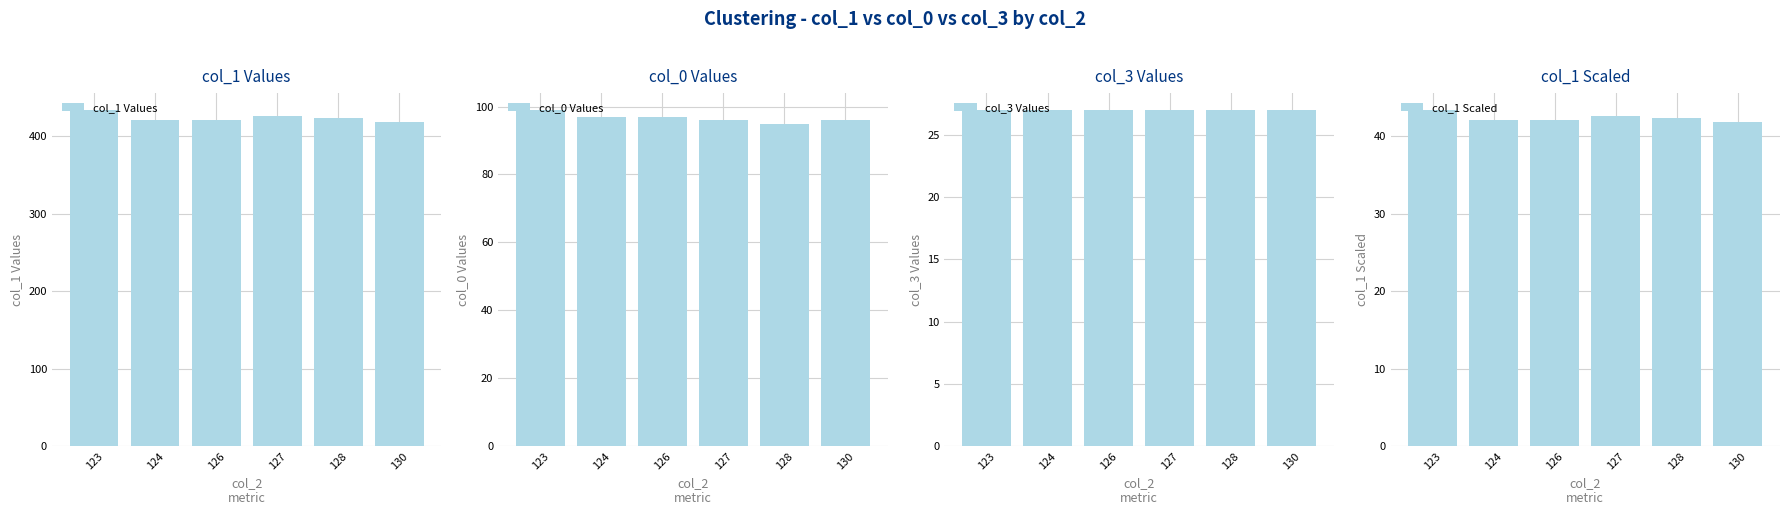

Reading left to right, extract all data points from this chart.

col_1 Values: 123=434.0	124=421.0	126=421.0	127=426.0	128=424.0	130=419.0
col_0 Values: 123=99.0	124=97.0	126=97.0	127=96.0	128=95.0	130=96.0
col_3 Values: 123=27.0	124=27.0	126=27.0	127=27.0	128=27.0	130=27.0
col_1 Scaled: 123=43.4	124=42.1	126=42.1	127=42.6	128=42.4	130=41.9